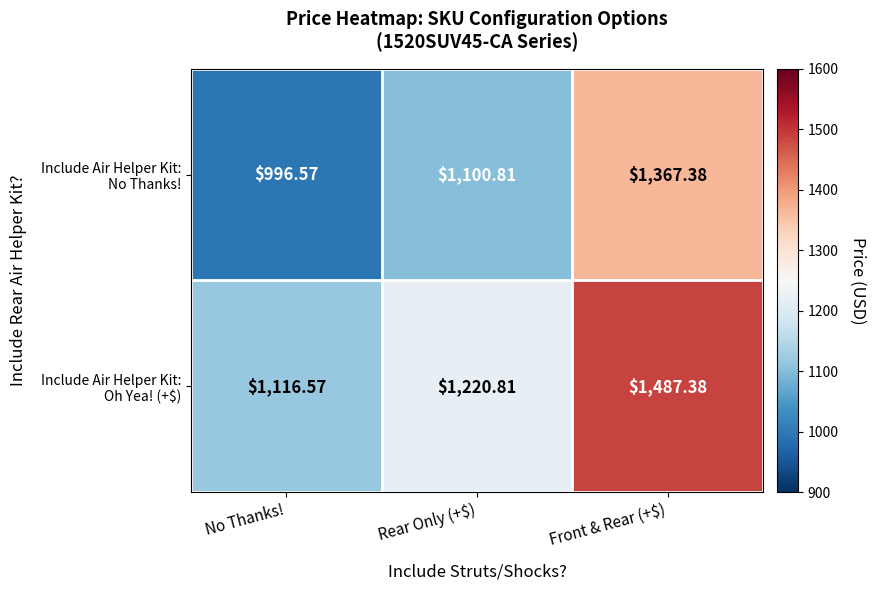

Which label corresponds to the smallest value in the chart?

No Thanks!